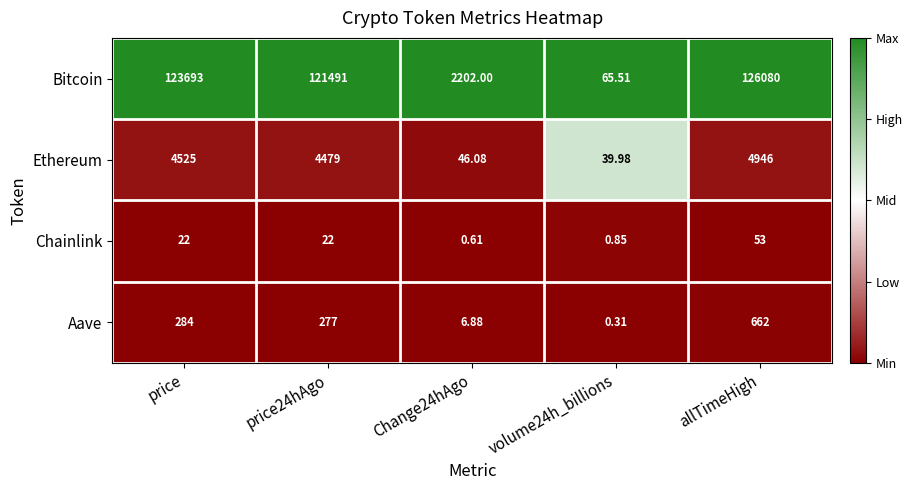

How many categories are shown in the chart?

5